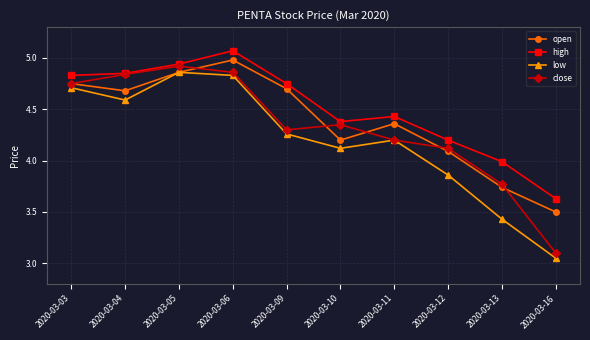

Where is low nearest to the value 3?

2020-03-16